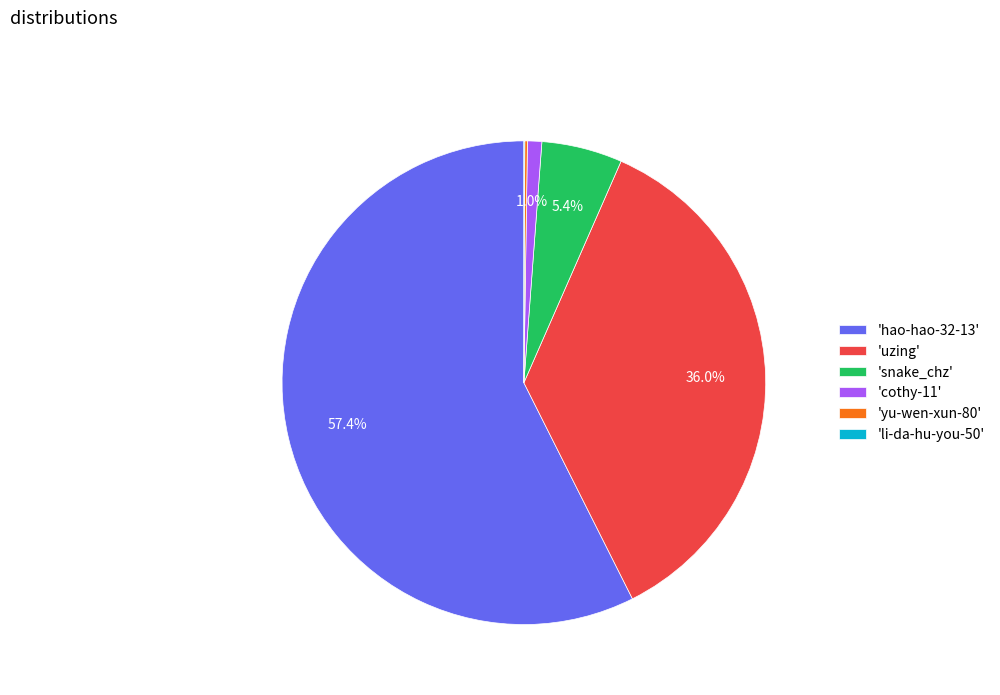

Does 'snake_chz' represent more than half of the total?

No